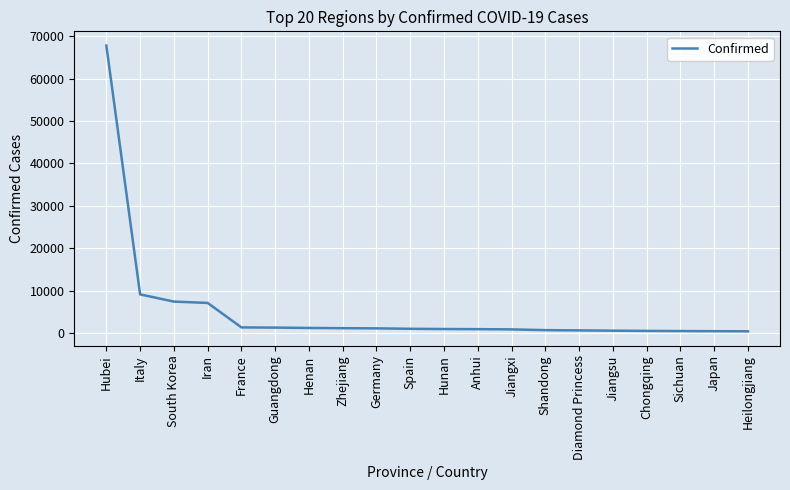

At which category does the chart reach its peak across all series?

Hubei